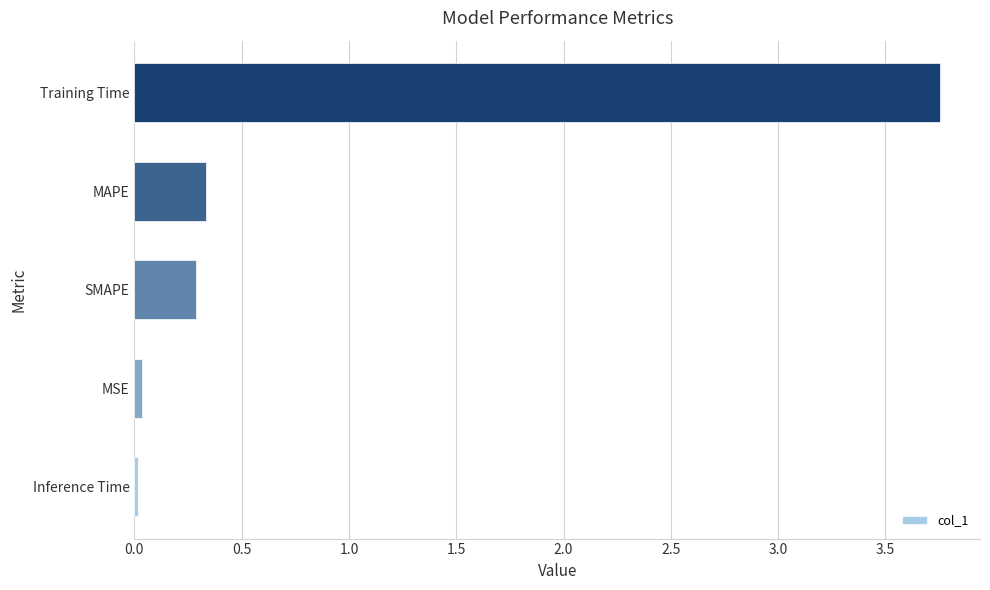

Which label corresponds to the largest value in the chart?

Training Time